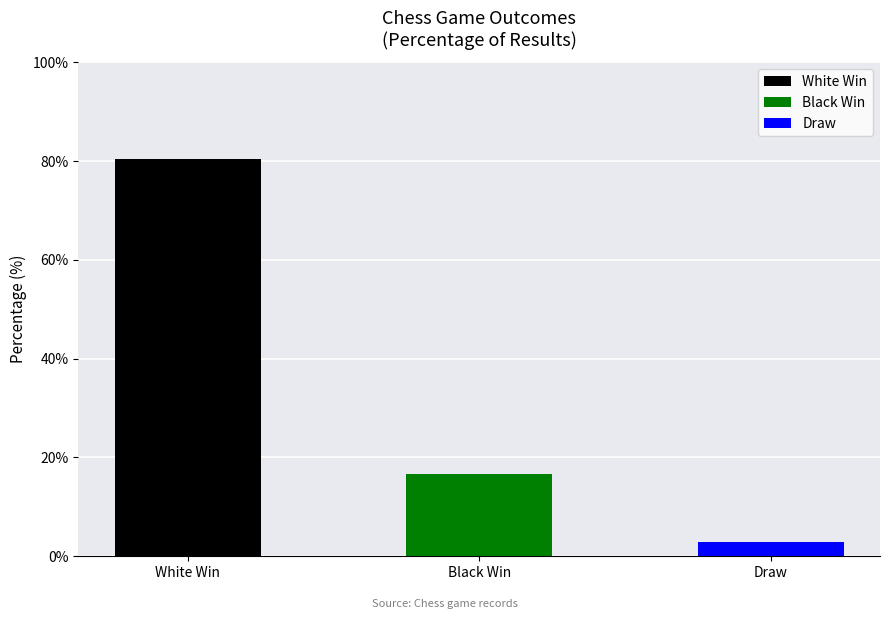

Reading right to left, list all the values displayed in this chart.

Draw=3.0	Black Win=16.7	White Win=80.4